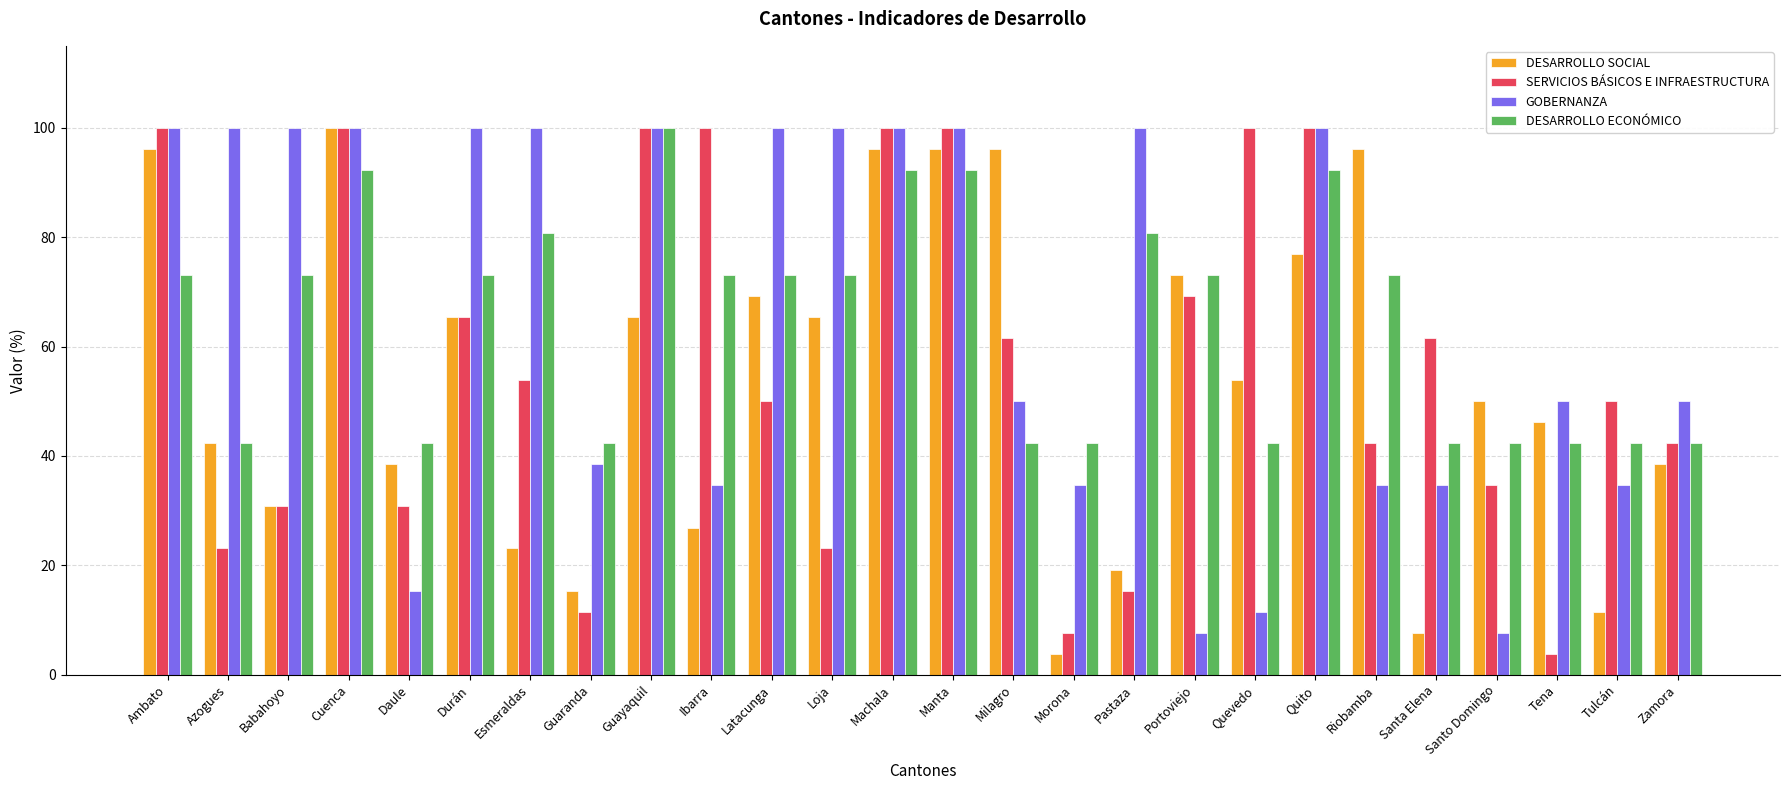

How many data points in DESARROLLO SOCIAL are above 53?

13